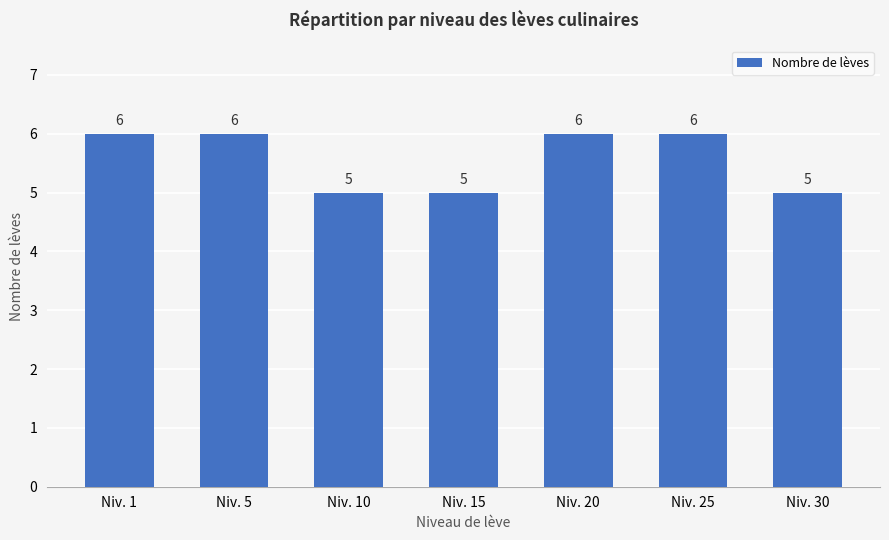

What is the sum of the values at Niv. 10 and Niv. 20?

11